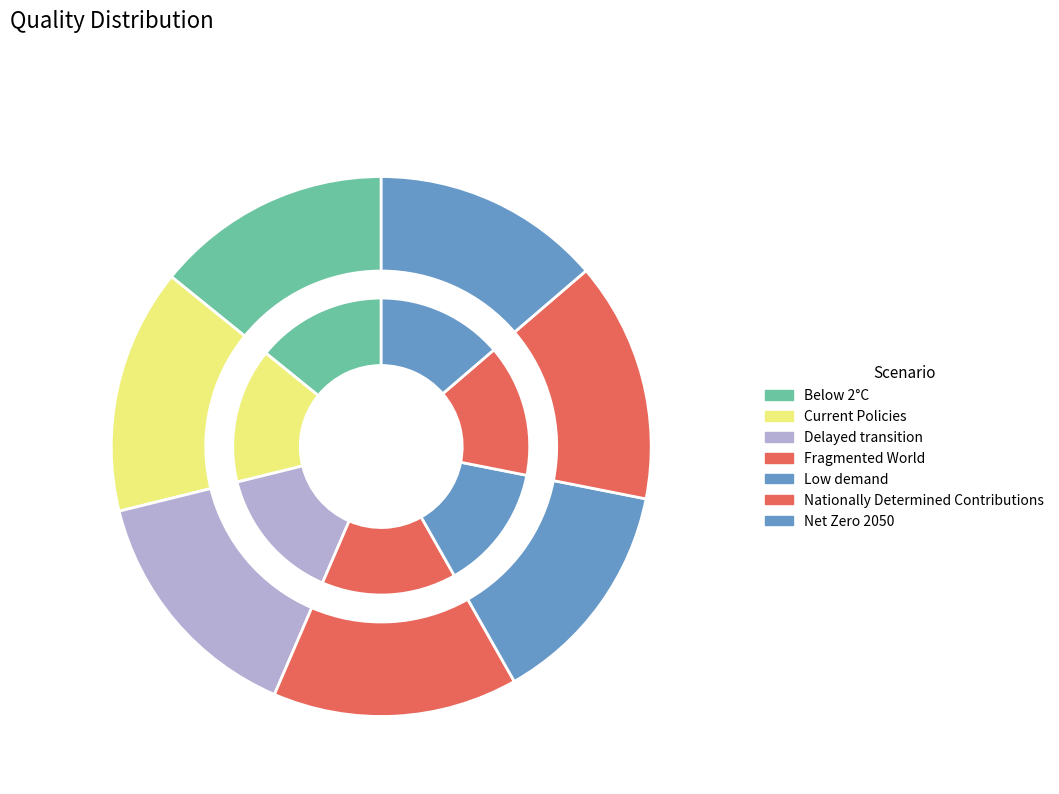

Rank the categories by value from highest to lowest.

Fragmented World, Delayed transition, Current Policies, Nationally Determined Contributions, Below 2°C, Net Zero 2050, Low demand